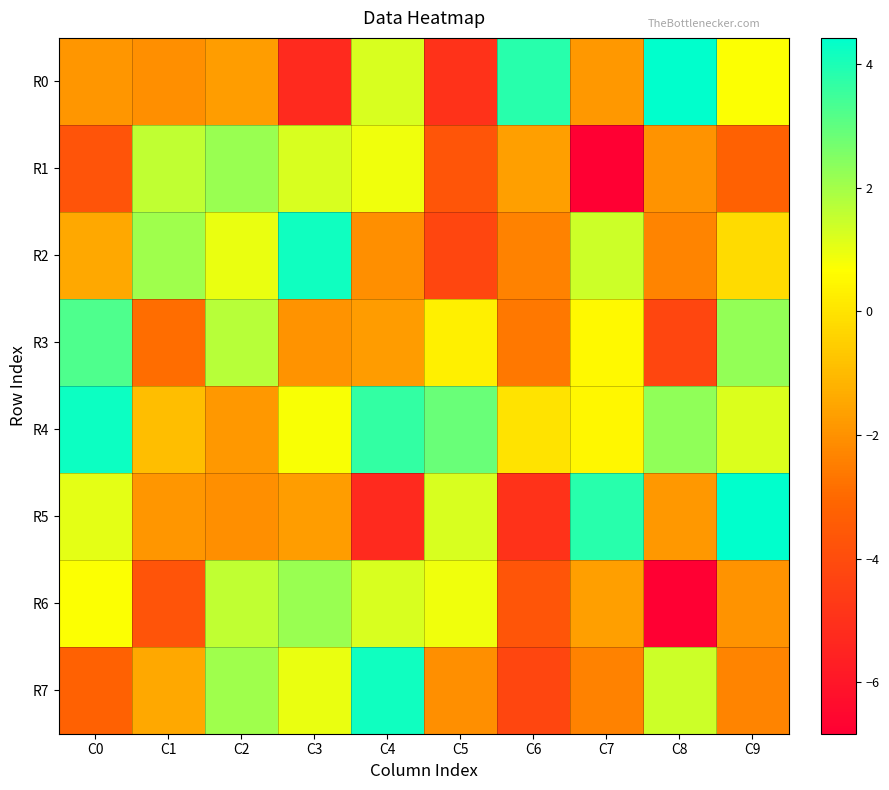

What is the difference between the highest and lowest values at C4?

9.5